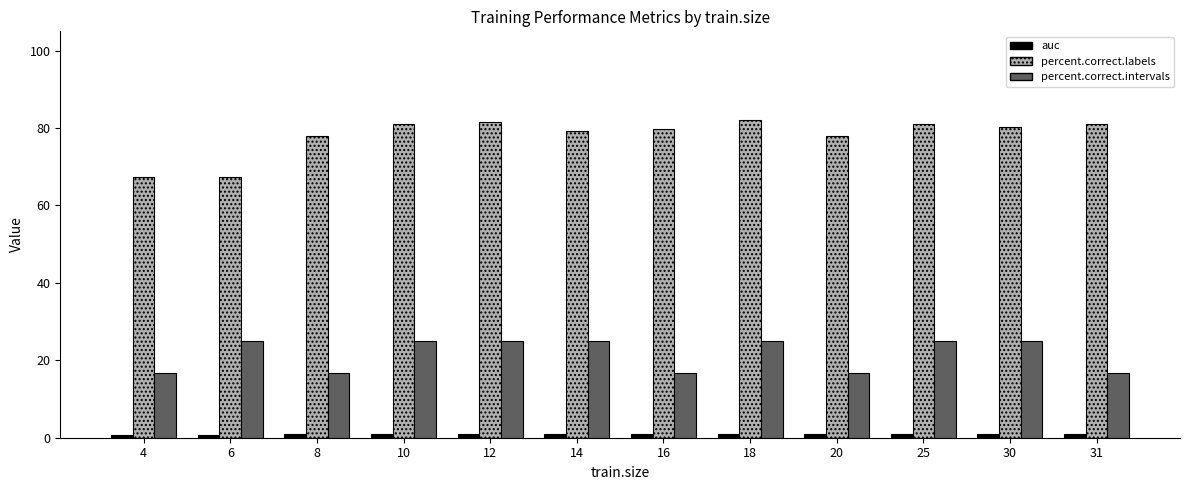

At how many categories does at least one series exceed 49?

12